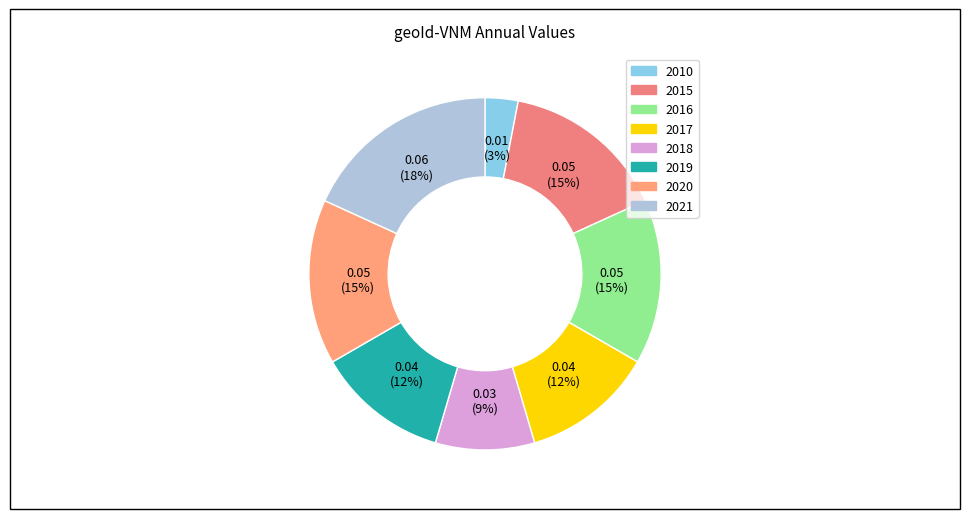

Rank the categories by value from lowest to highest.

2010, 2018, 2017, 2019, 2015, 2016, 2020, 2021